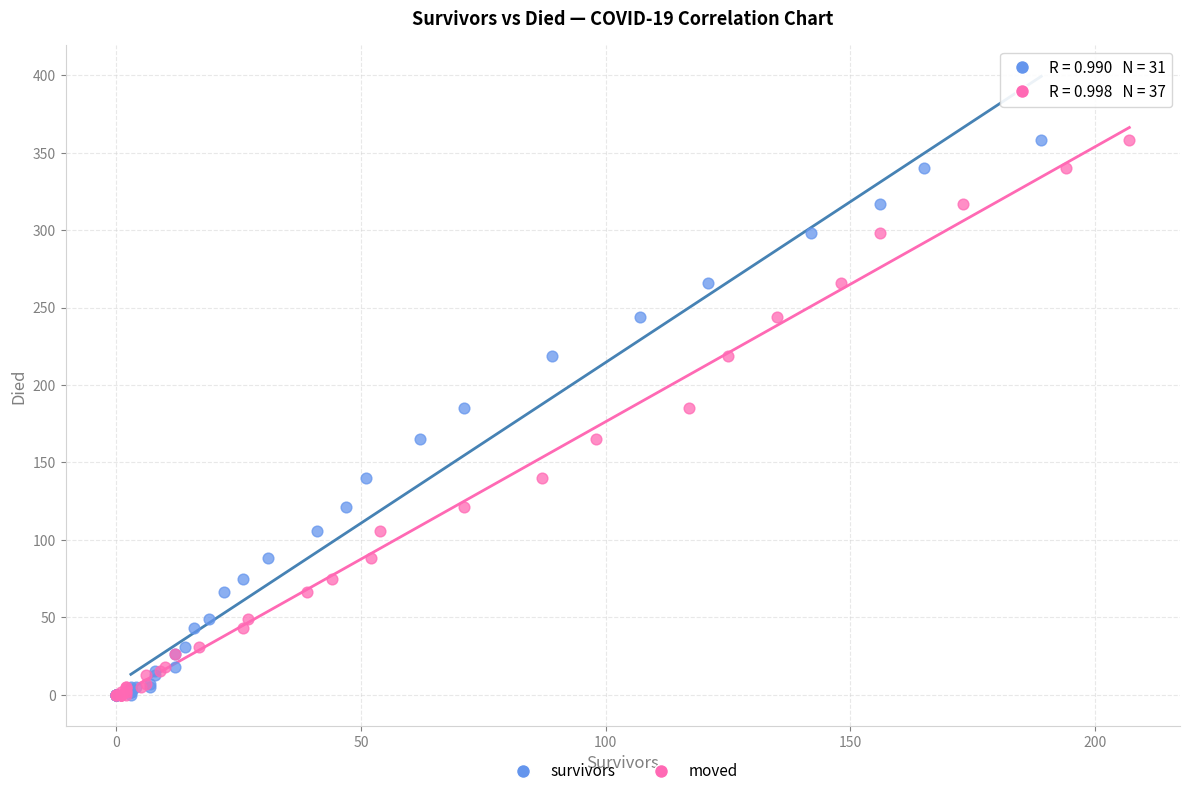

What are all the series names shown in the legend?

survivors, moved